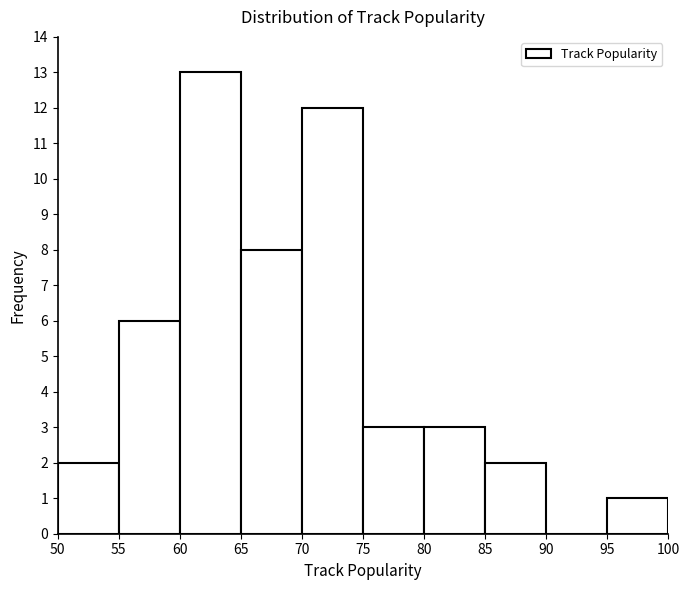

How tall is the bar that spans 65 to 70 on the x-axis? The values are not printed on the chart, so give them approximately, as read against the axis.

8